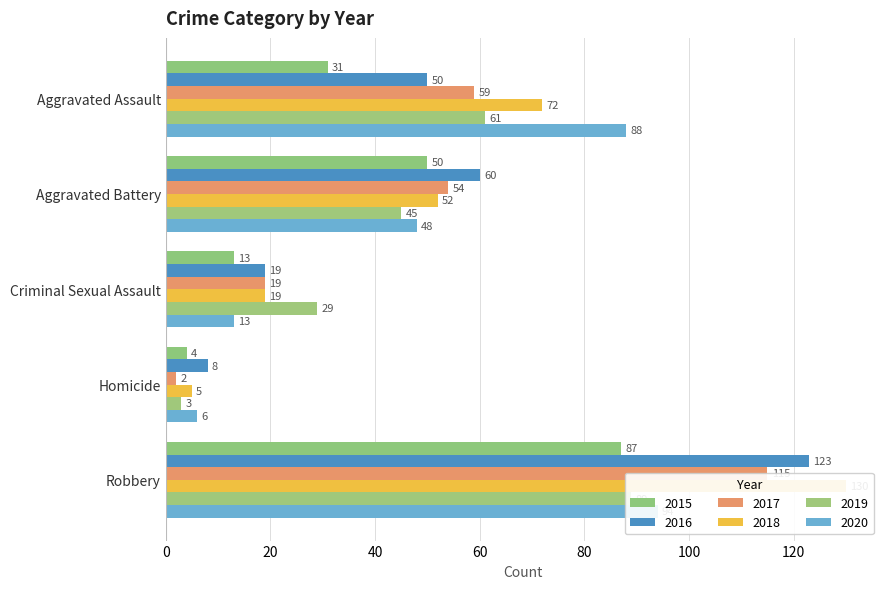

At which label is 2019 closest to 46?

Aggravated Battery